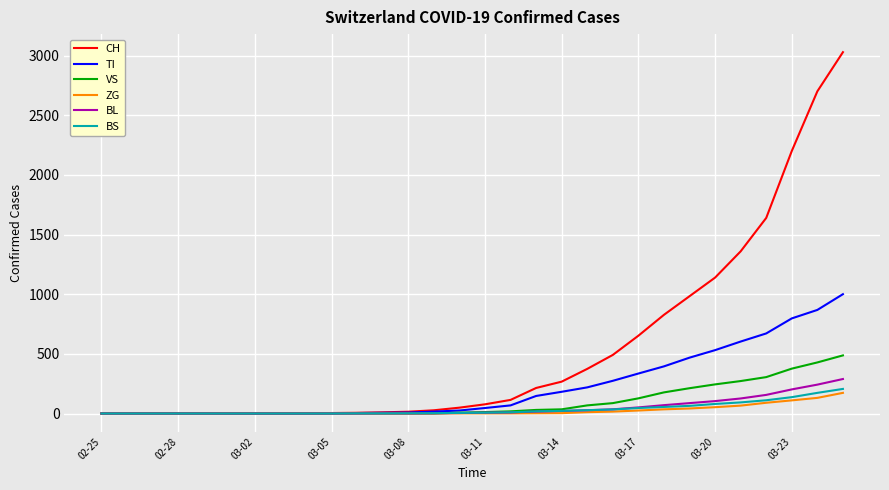

Which series has the largest total across all categories?

CH